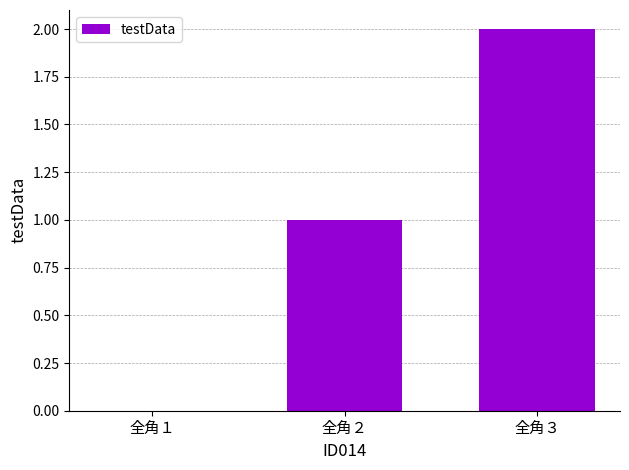

Is it true that the value at 全角１ is 0?

True